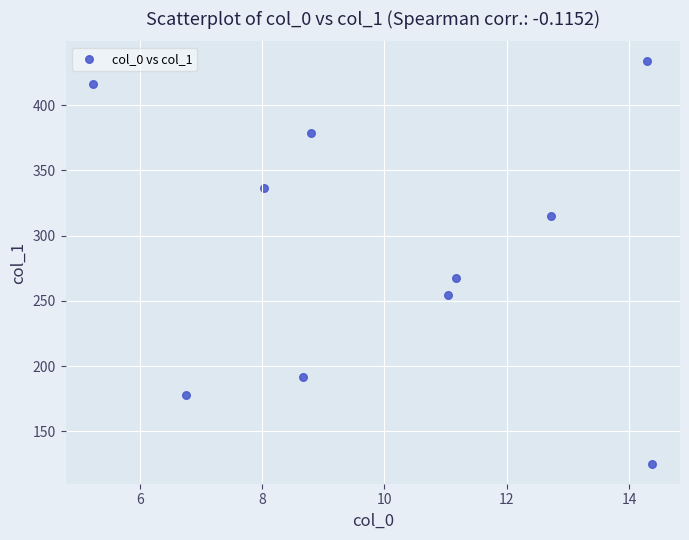

What Y value in the scatter plot is closest to 279?

267.5